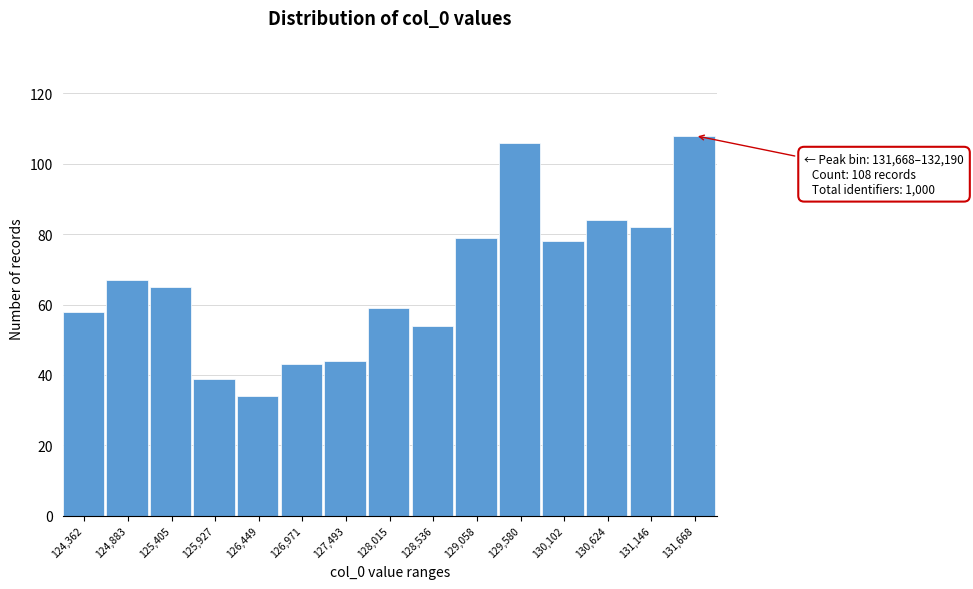

Reading left to right, transcribe all the data shown in this chart.

58	67	65	39	34	43	44	59	54	79	106	78	84	82	108